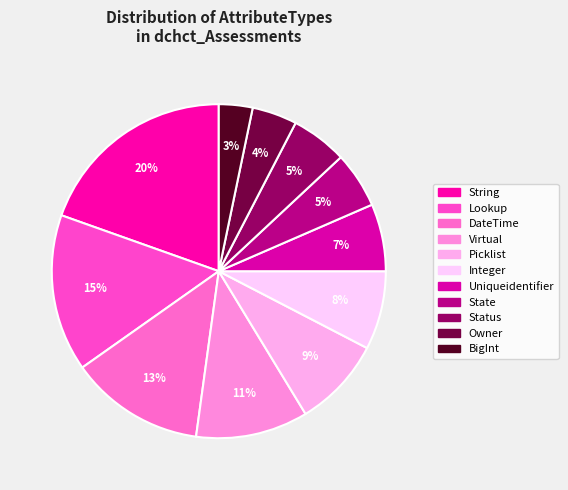

Rank the categories by value from lowest to highest.

BigInt, Owner, State, Status, Uniqueidentifier, Integer, Picklist, Virtual, DateTime, Lookup, String